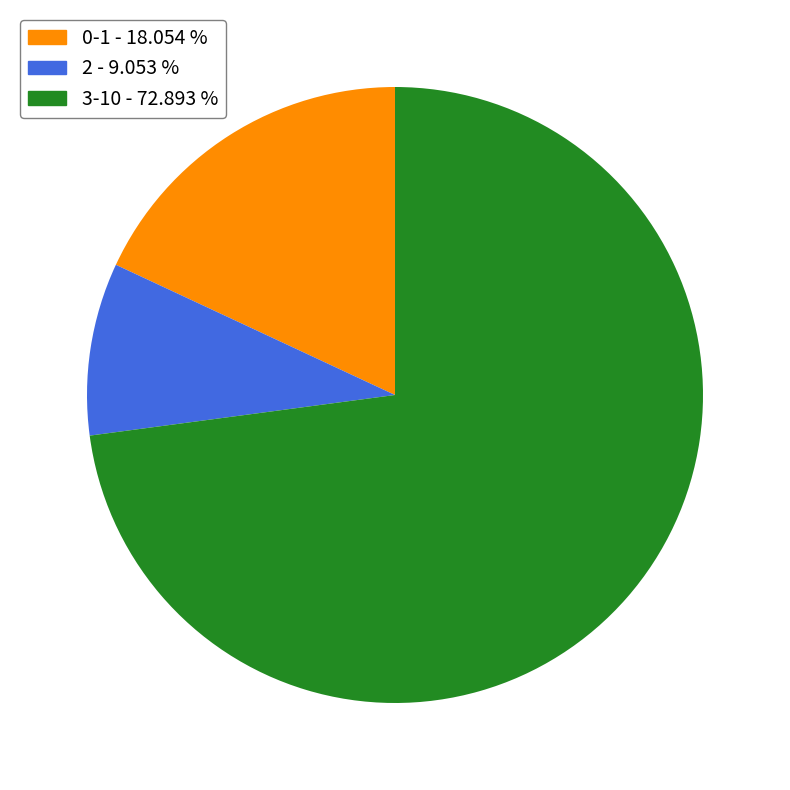

Is there a majority slice in this chart?

Yes